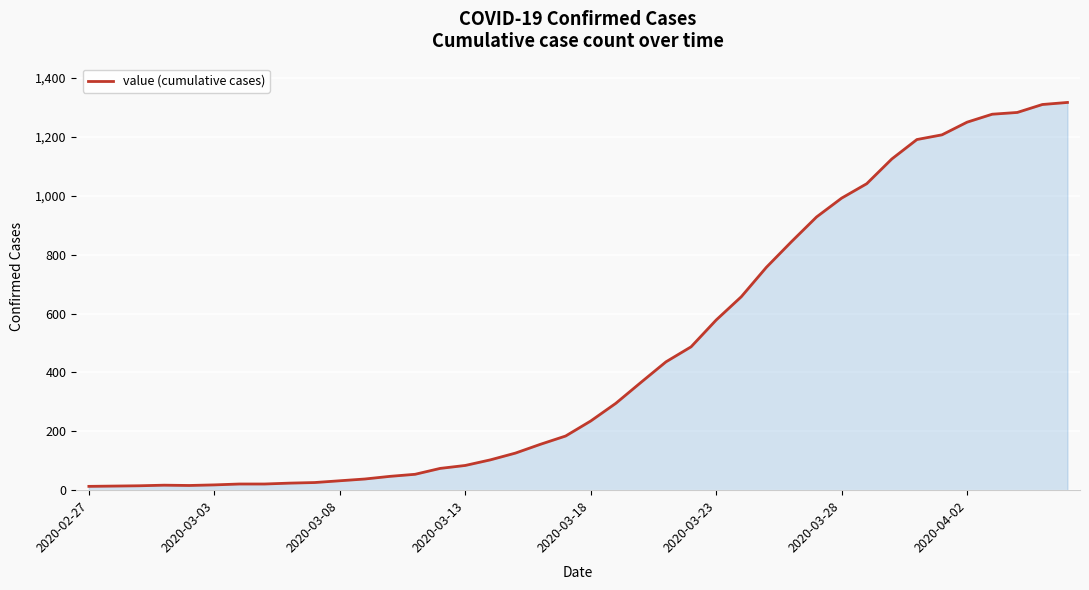

What is the difference between the maximum and minimum values?

1304